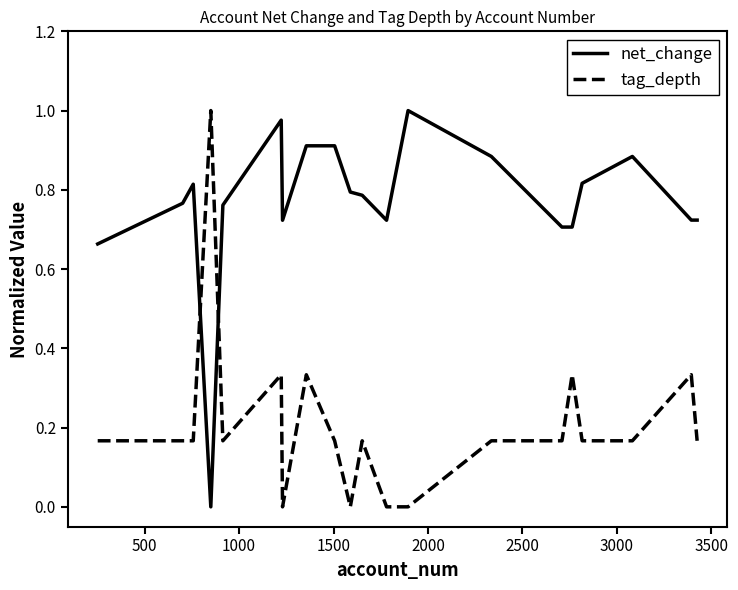

After their last crossing, which series has the higher values: net_change or tag_depth?

net_change